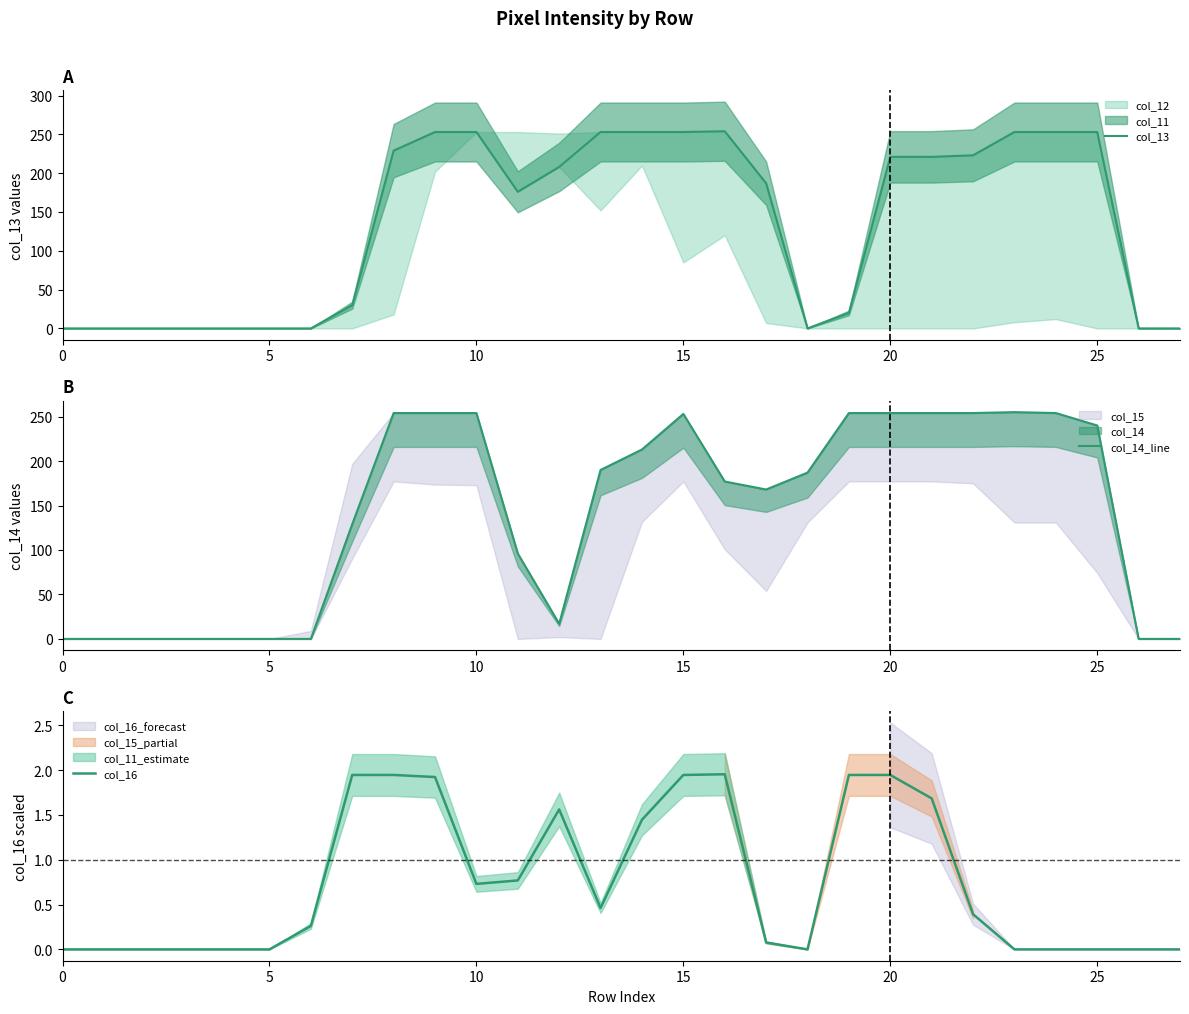

How many positive values does the col_13 series have?

18